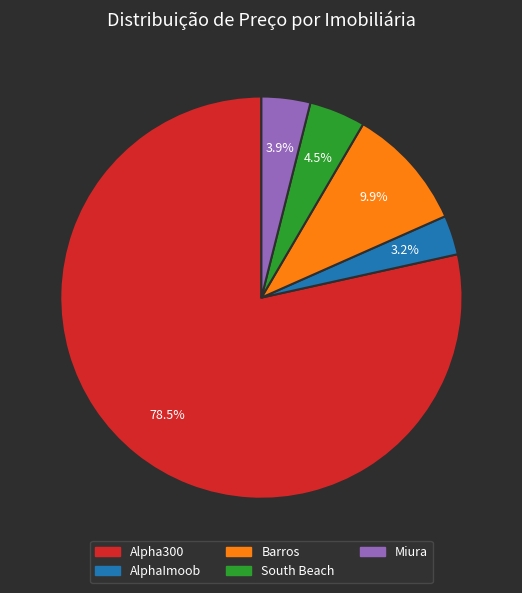

What percentage is the Miura slice, to the nearest percent?

4%